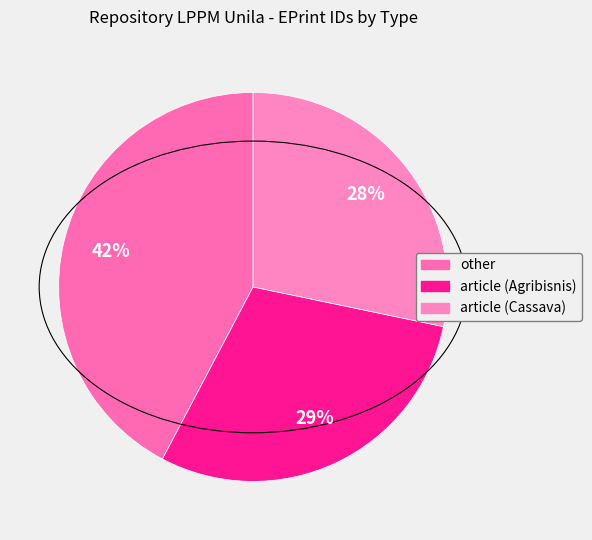

Is it true that article (Cassava) is 28% of the pie?

True